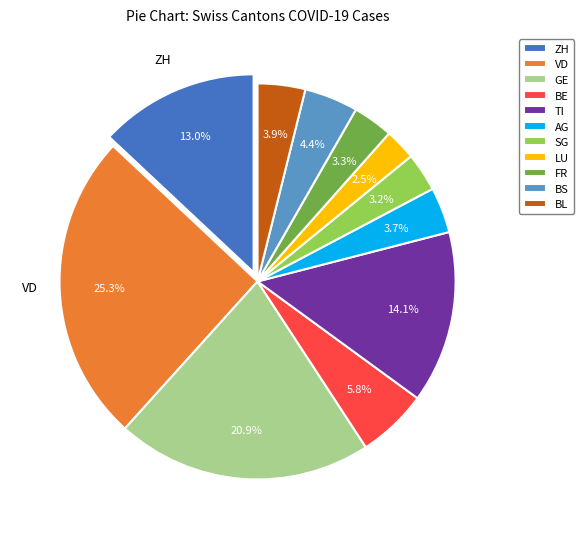

Count the number of slices in the pie.

11